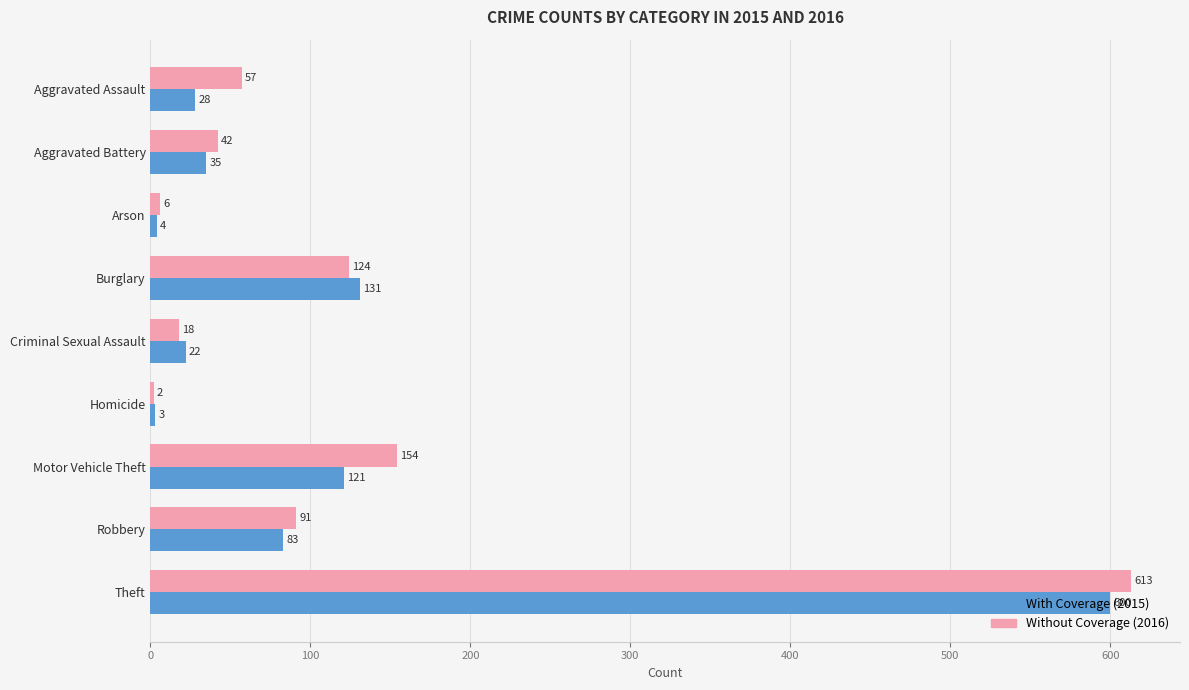

List the labels in order of Without Coverage (2016) value, largest first.

Theft, Motor Vehicle Theft, Burglary, Robbery, Aggravated Assault, Aggravated Battery, Criminal Sexual Assault, Arson, Homicide